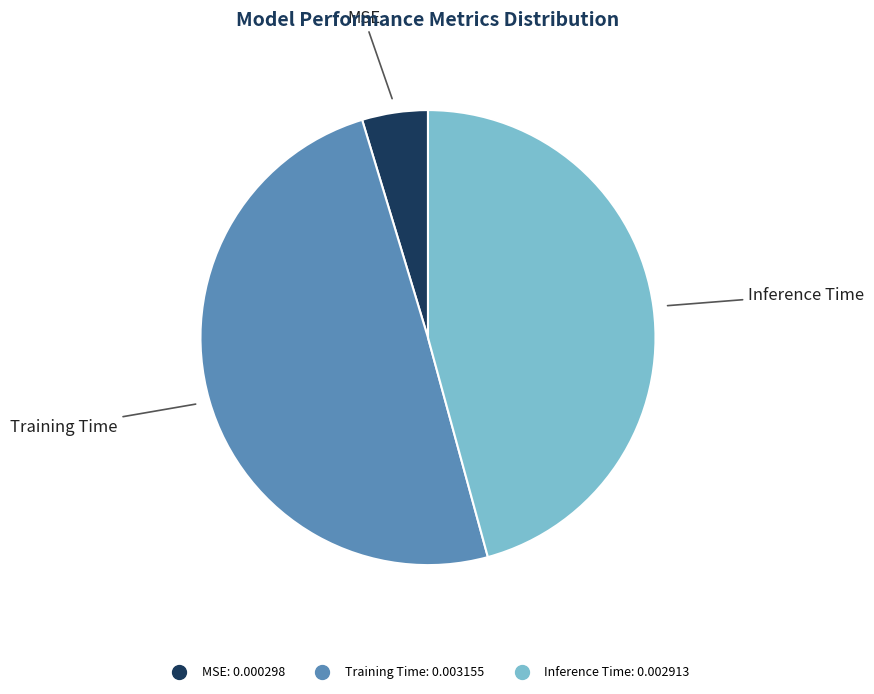

Do Inference Time and MSE together represent more than half of the pie?

Yes